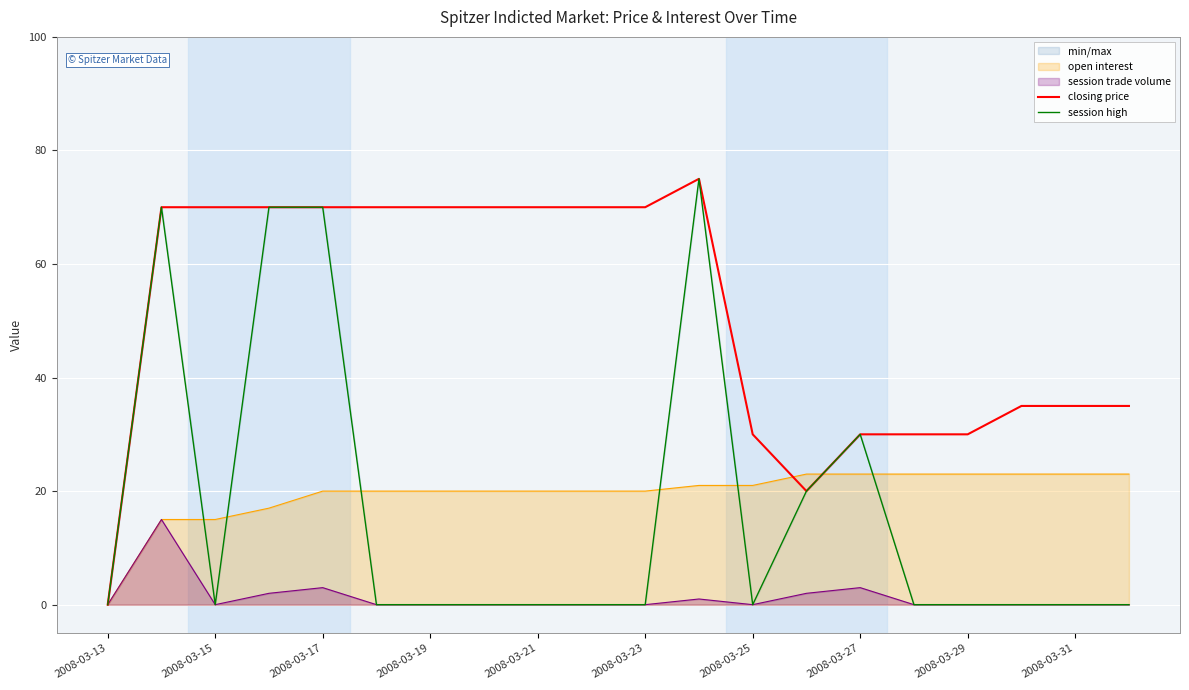

What is the sum of all closing price values?

1020